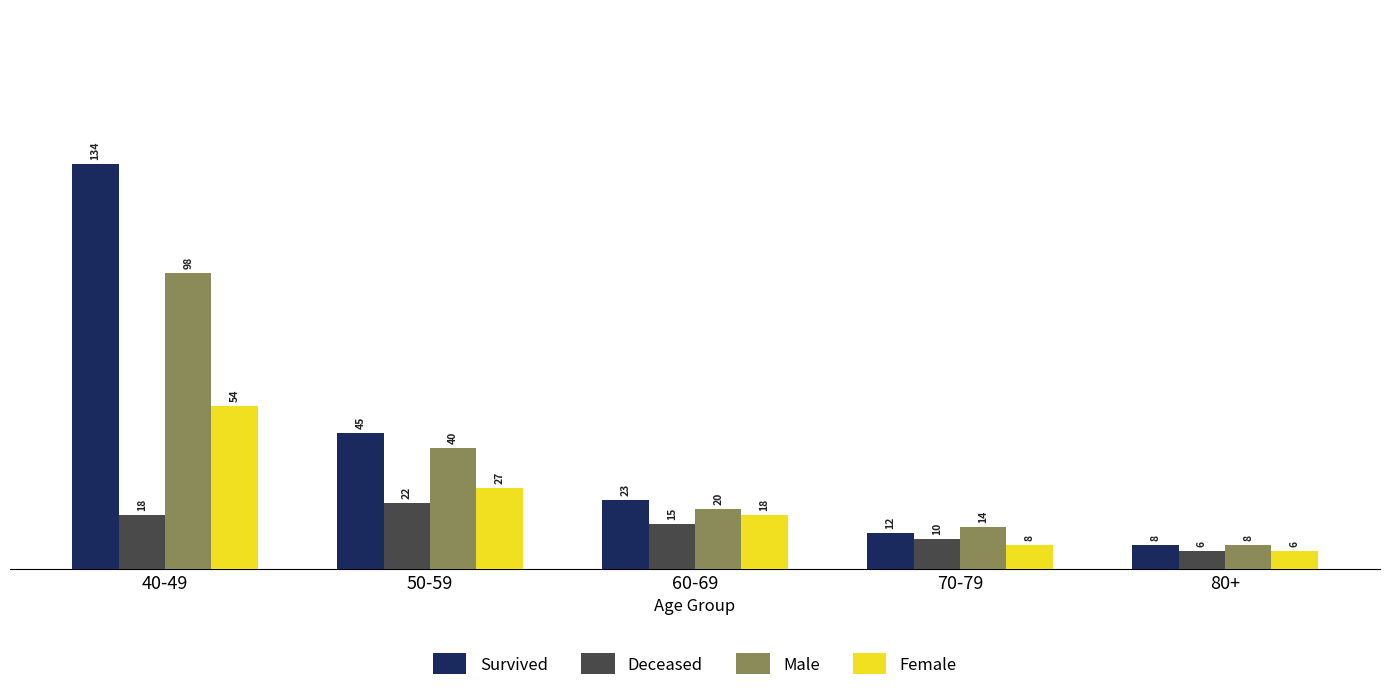

How many series are shown in this chart?

4